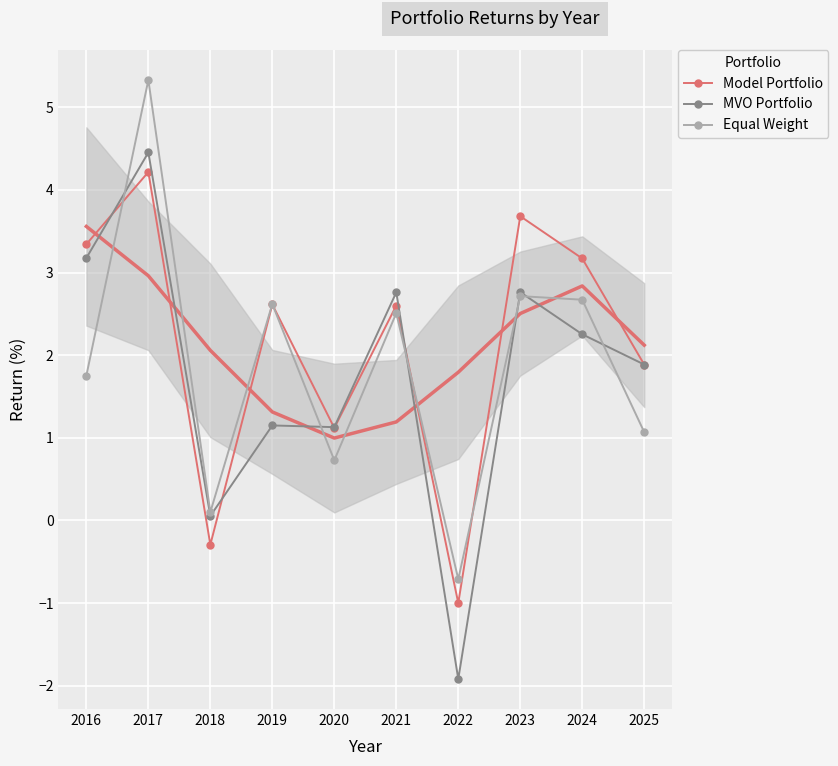

What is the highest value of the MVO Portfolio series?

4.5